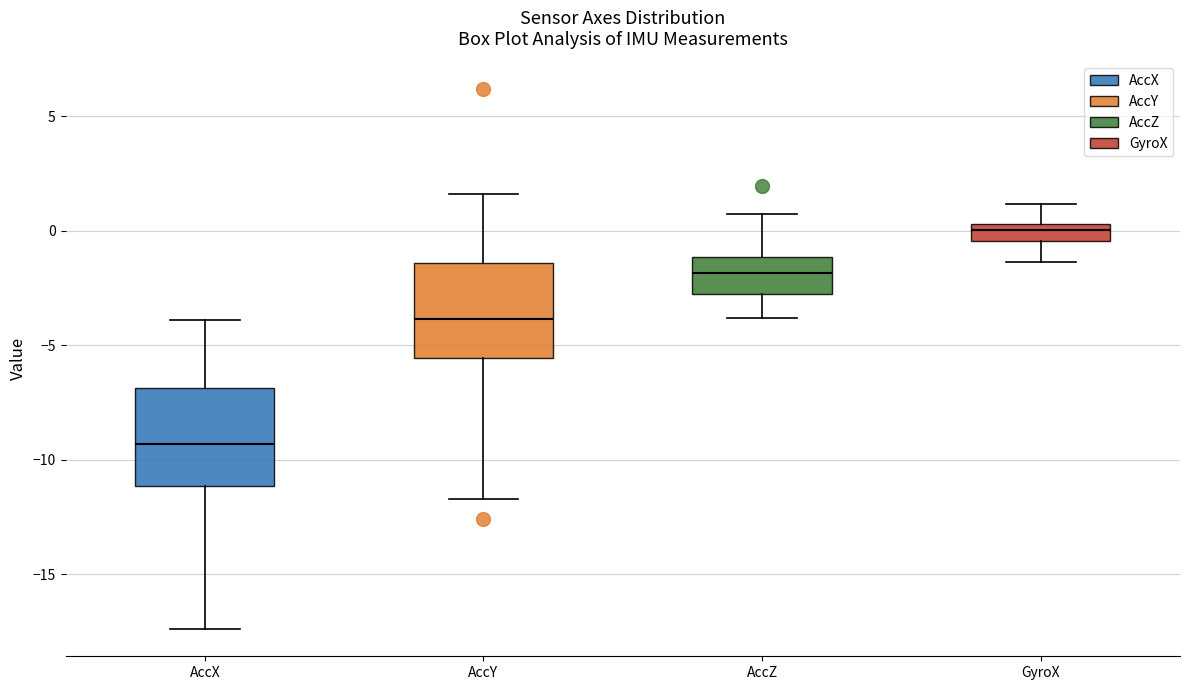

Where does the lower whisker of the box for AccY end on the y-axis? The values are not printed on the chart, so give them approximately, as read against the axis.

-11.5